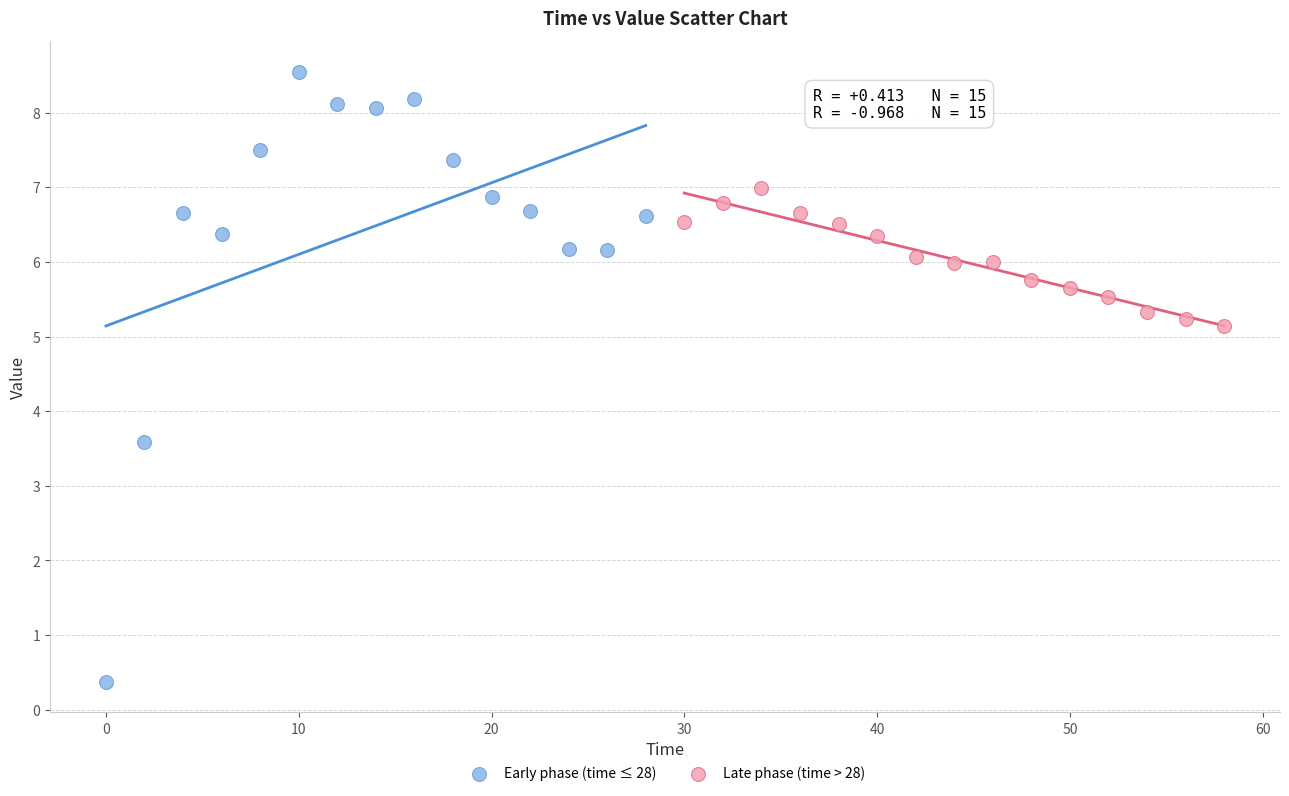

Which series contains the lowest Y value?

Early phase (time ≤ 28)